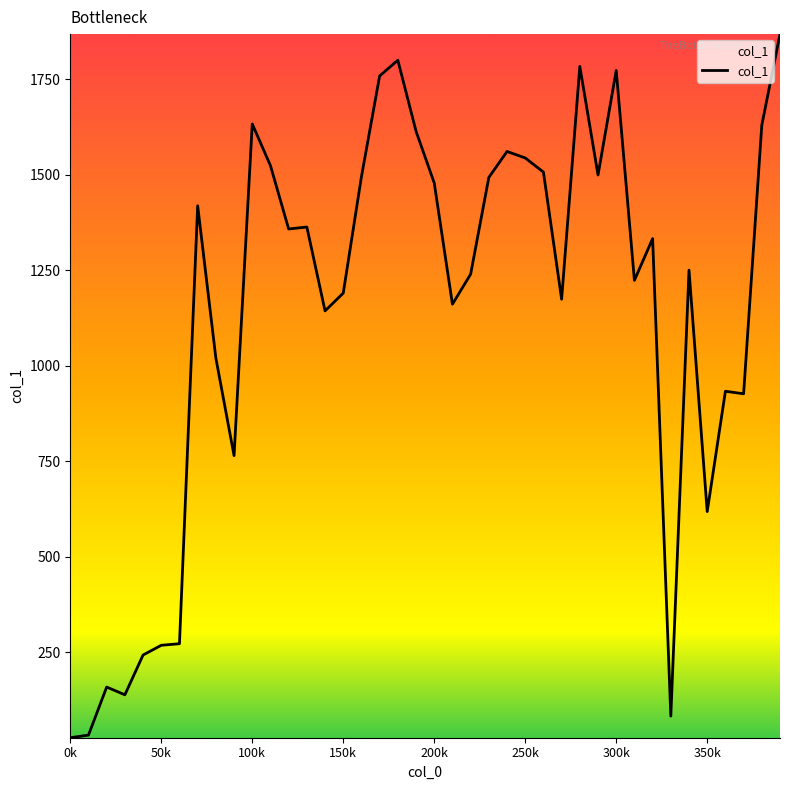

What is the difference between the maximum and minimum values?

1841.7